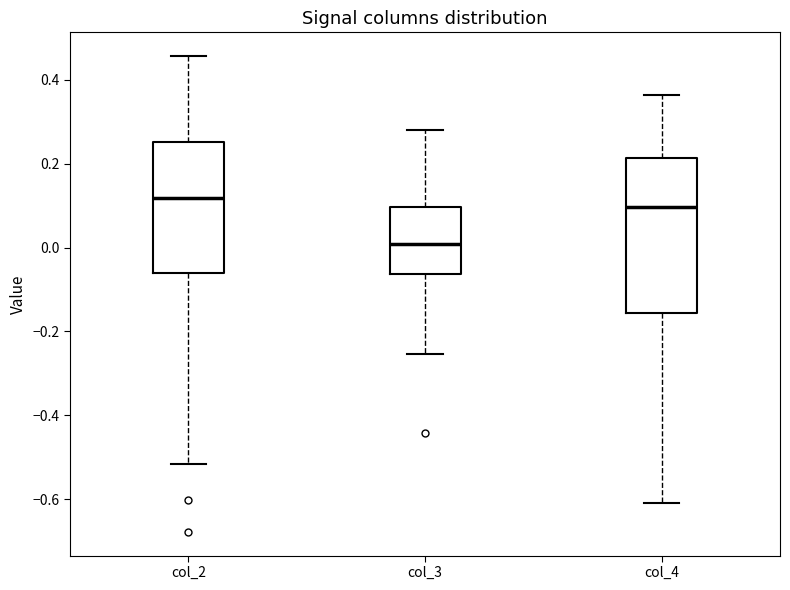

Reading left to right, read every box against the y-axis: the position of its median line, the range the box covers, and the ends of its whiskers. The values are not printed on the chart, so give them approximately, as read against the axis.

col_2: median 0.12, box -0.06 to 0.26, whiskers -0.52 to 0.46
col_3: median 0.00, box -0.06 to 0.10, whiskers -0.26 to 0.28
col_4: median 0.10, box -0.16 to 0.22, whiskers -0.60 to 0.36